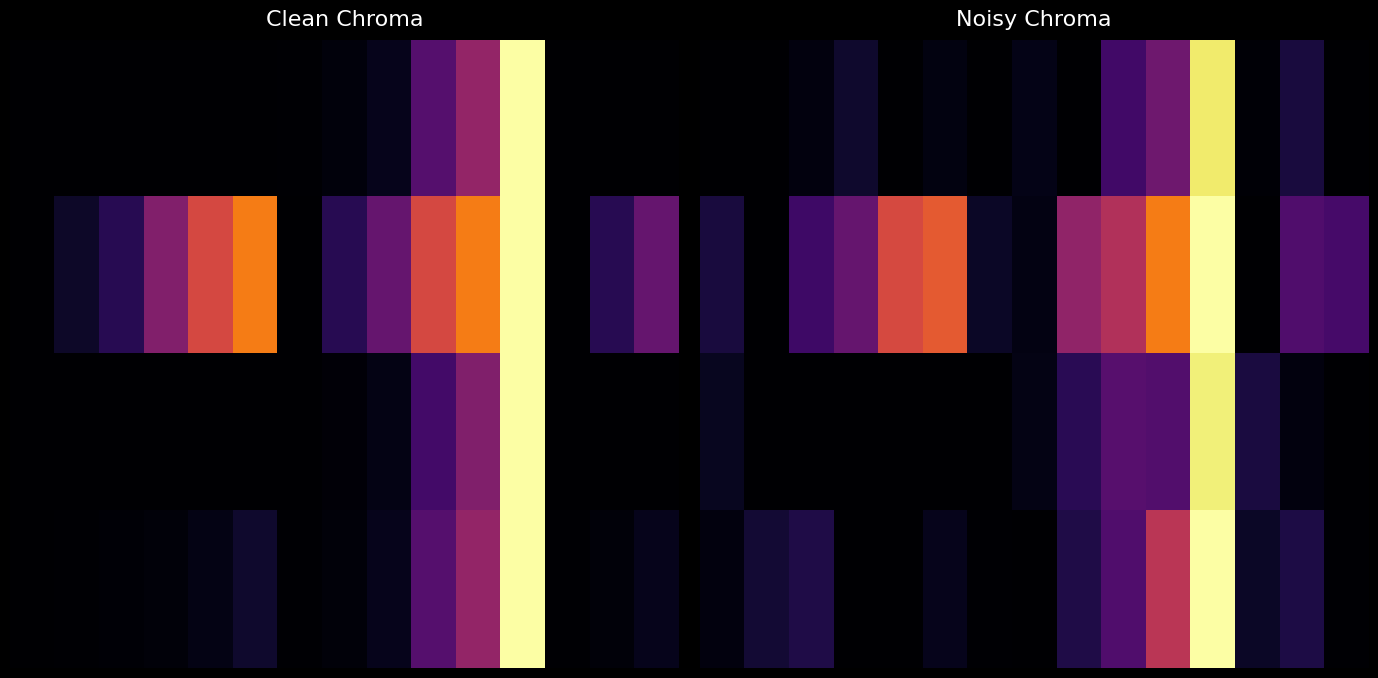

What is the total value across all series at 10?

1.8